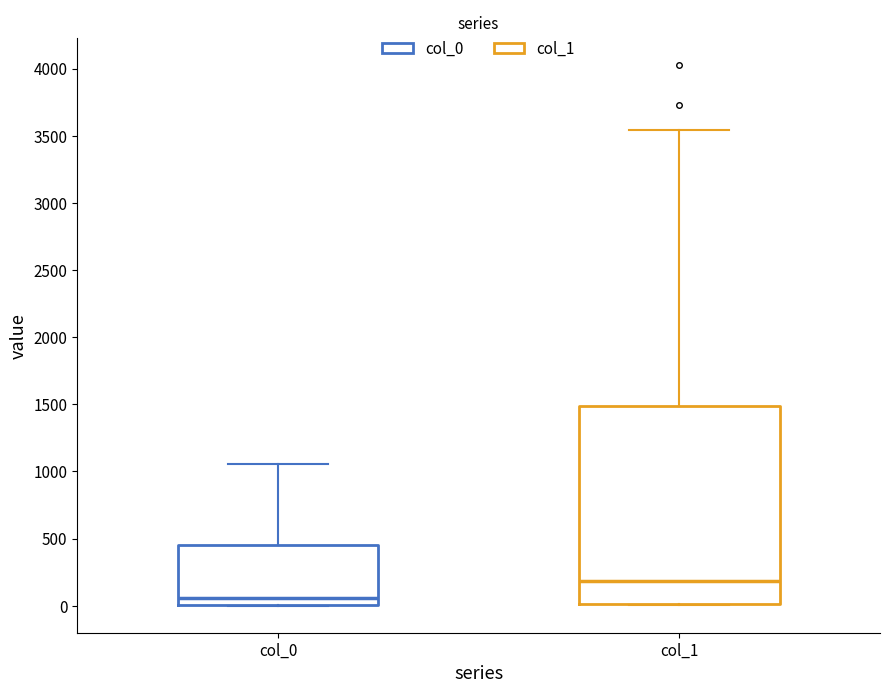

Reading left to right, transcribe this box plot: for each box, give where its median line is, the range the box spans, and where its two whiskers end, as read against the y-axis. The values are not printed on the chart, so give them approximately, as read against the axis.

col_0: median 50, box 0 to 450, whiskers 0 to 1050
col_1: median 200, box 0 to 1500, whiskers 0 to 3550